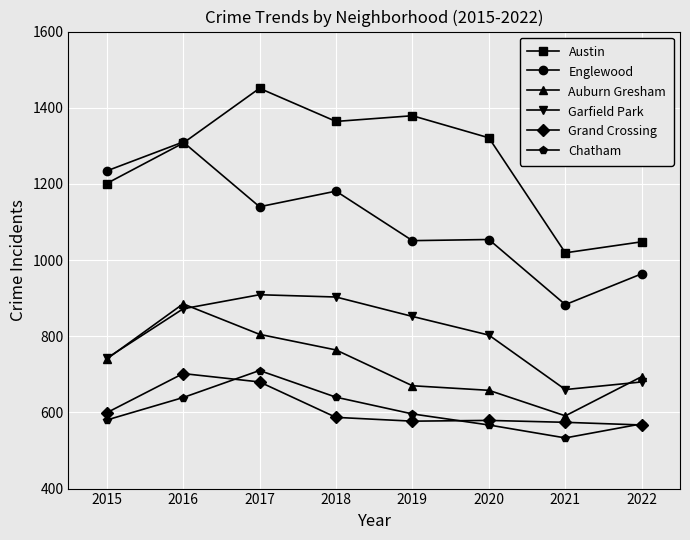

Which series changed the most between 2020 and 2022?

Austin